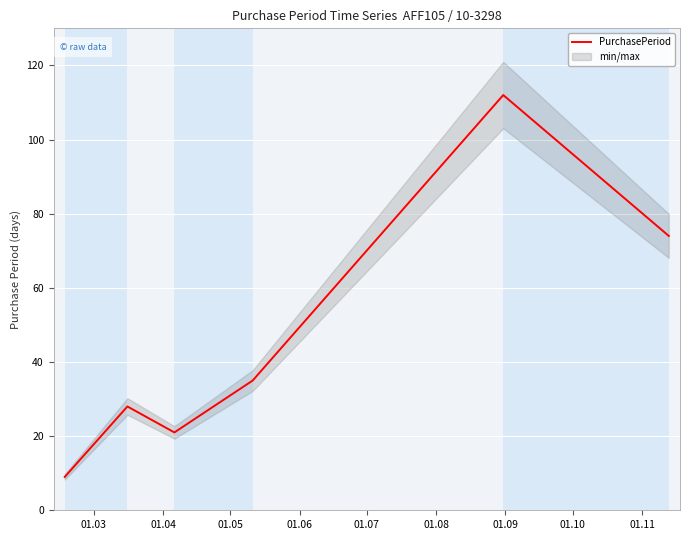

What is the maximum value for PurchasePeriod?

112